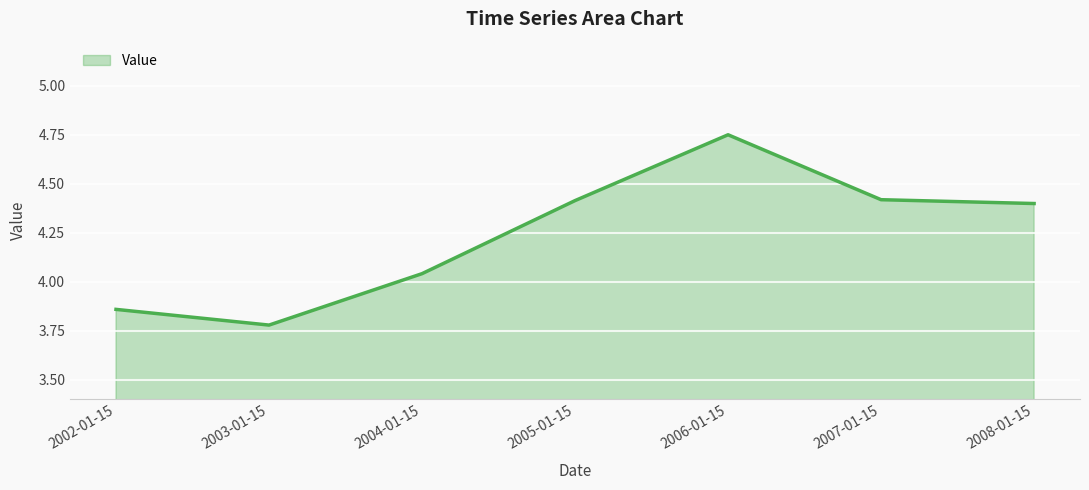

Is it true that the value at 2008-01-15 is 4.4?

True